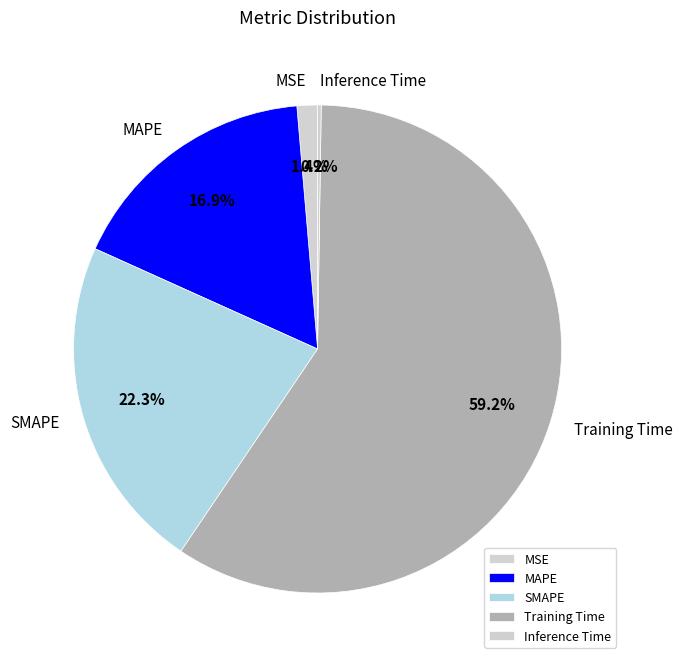

Which has a higher value, MAPE or MSE?

MAPE